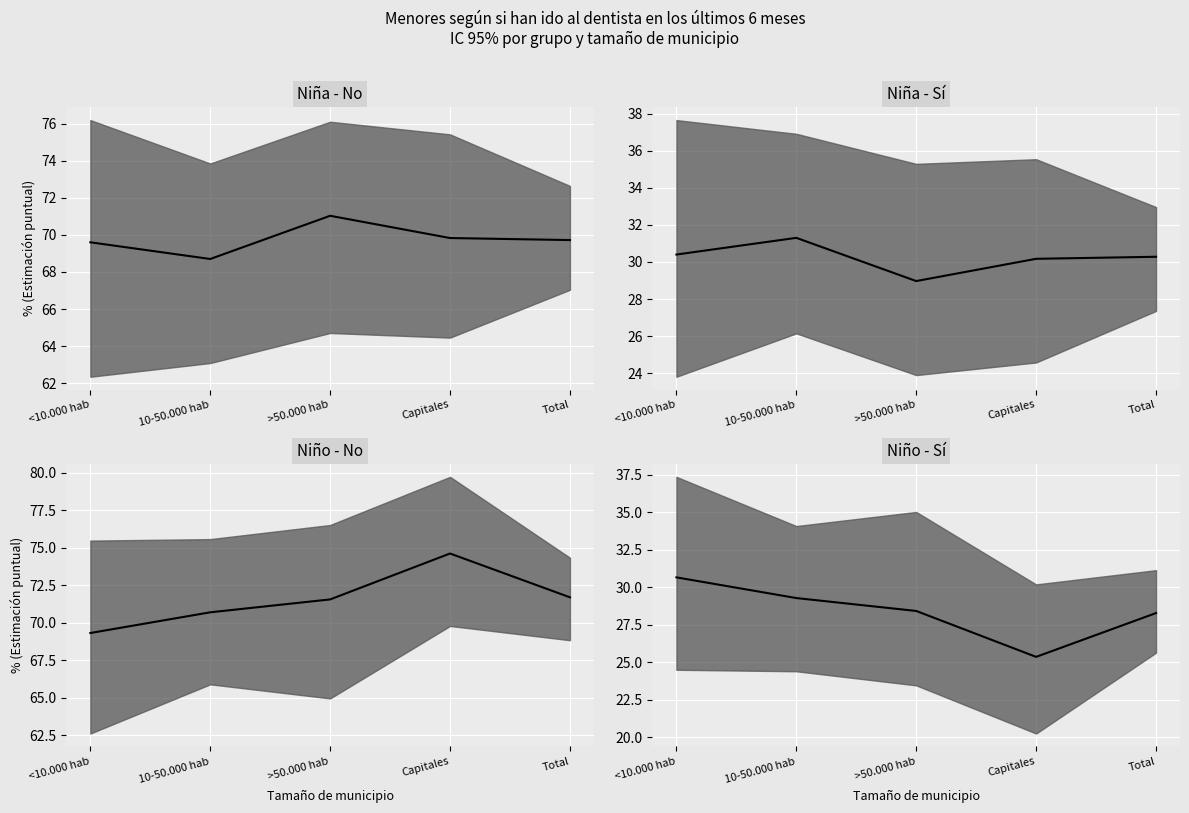

At which category does Niño - No (N estimada) median reach its first local peak?

Capitales